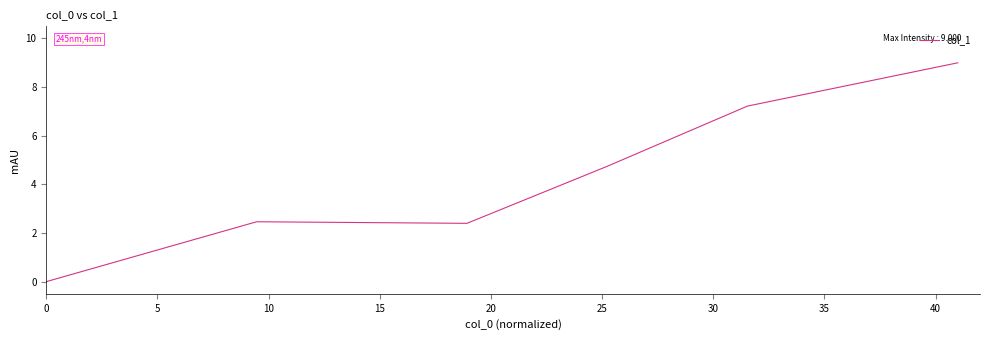

Is this an area chart (filled region under the line)?

No